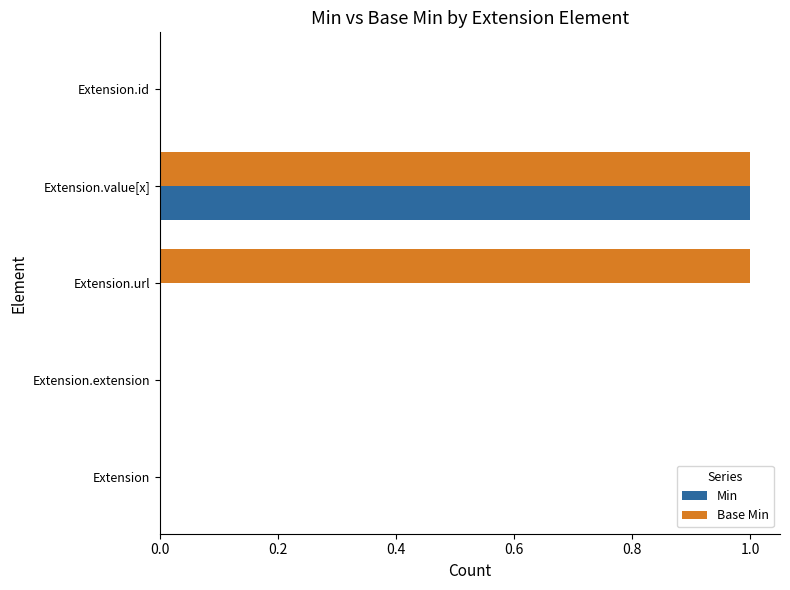

At which category is the sum across all series the highest?

Extension.value[x]